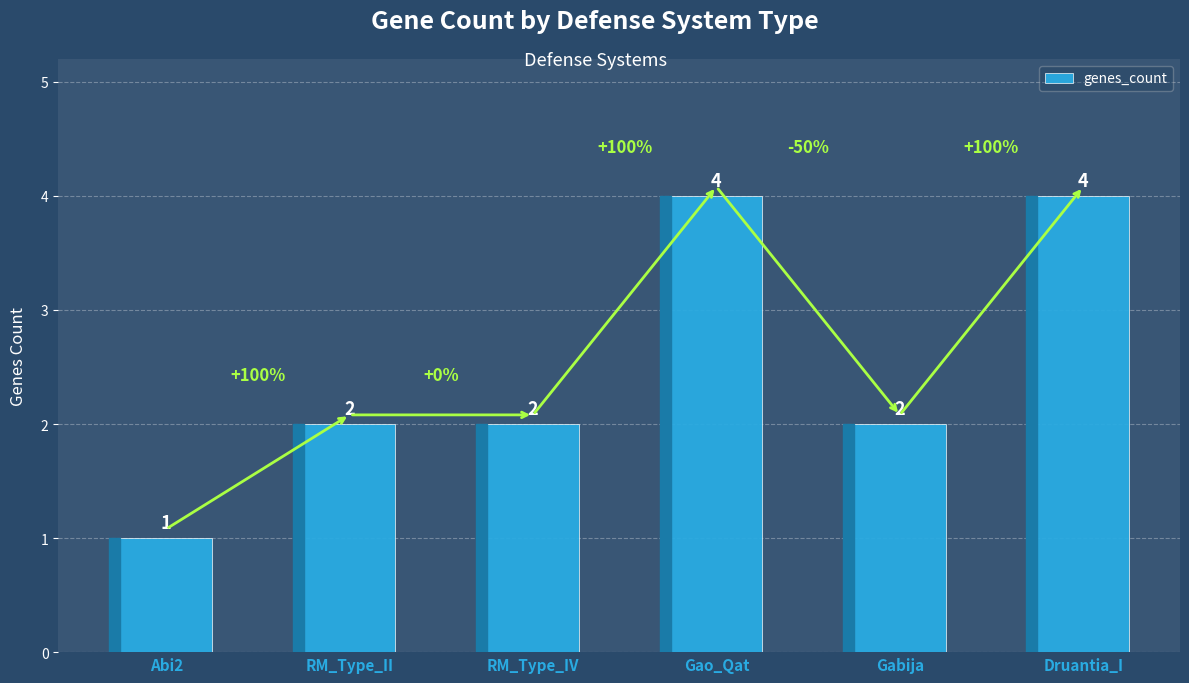

Reading left to right, transcribe all the data shown in this chart.

Abi2=1	RM_Type_II=2	RM_Type_IV=2	Gao_Qat=4	Gabija=2	Druantia_I=4